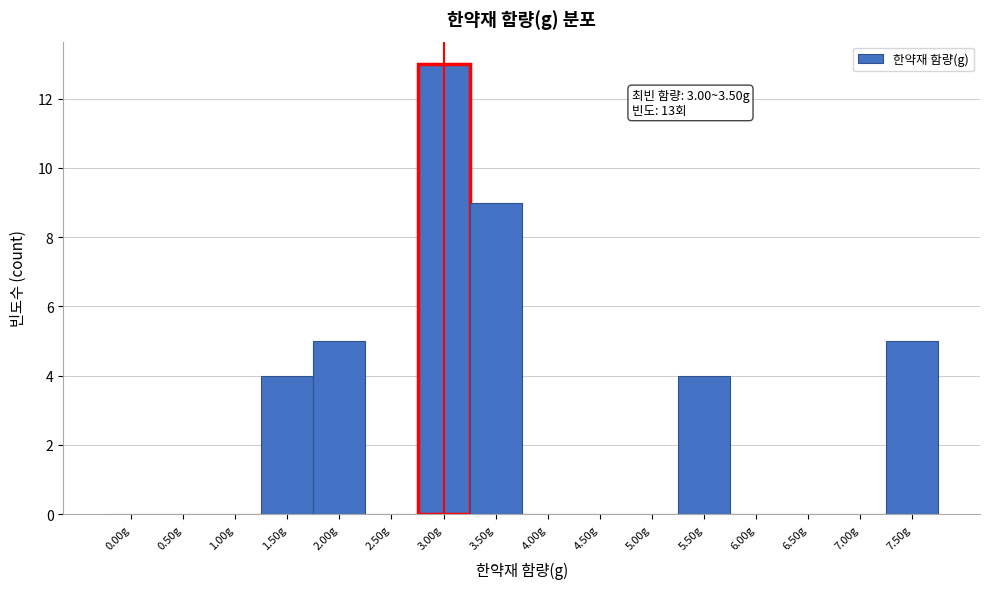

Reading left to right, list all the values displayed in this chart.

0.00g=0	0.50g=0	1.00g=0	1.50g=4	2.00g=5	2.50g=0	3.00g=13	3.50g=9	4.00g=0	4.50g=0	5.00g=0	5.50g=4	6.00g=0	6.50g=0	7.00g=0	7.50g=5